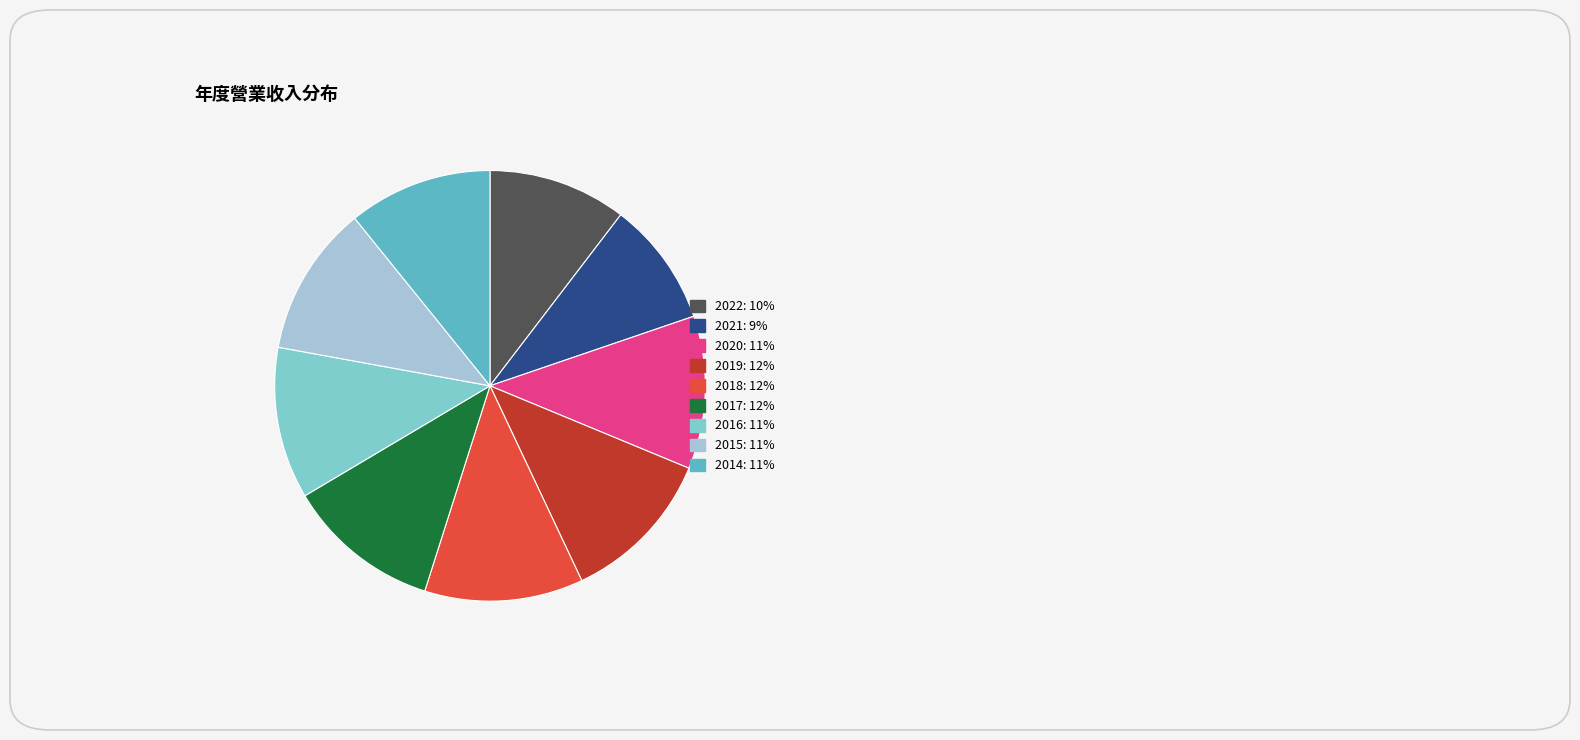

Does any single category account for the majority?

No